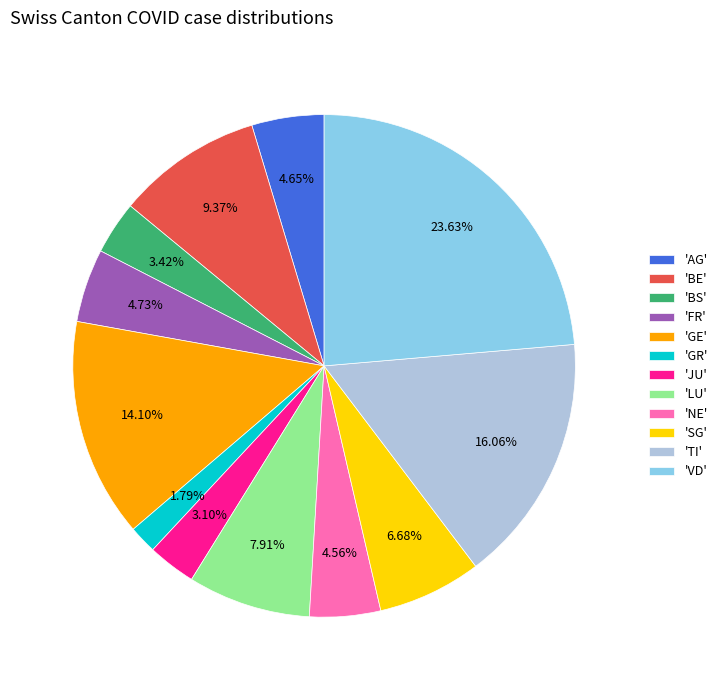

Do 'LU' and 'FR' together represent more than half of the pie?

No